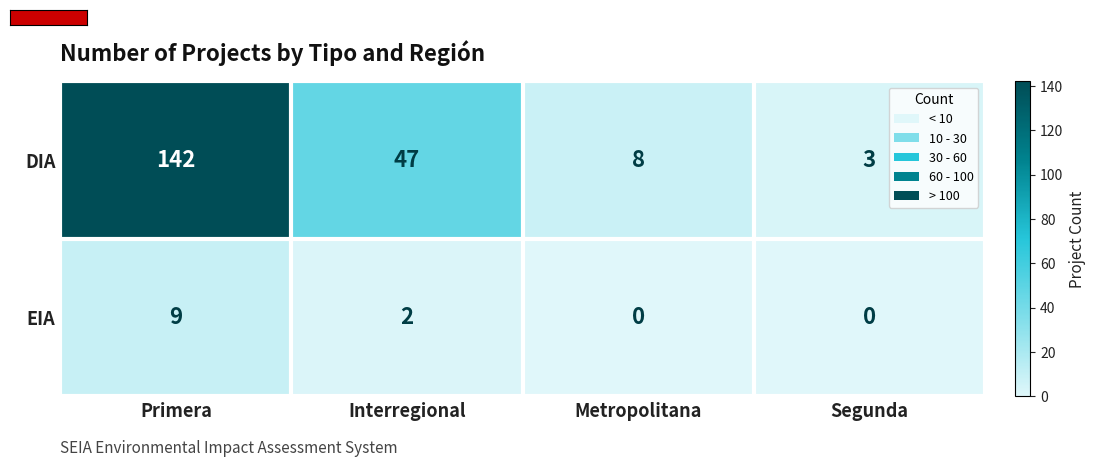

Rank the series at Metropolitana from lowest to highest value.

EIA, DIA